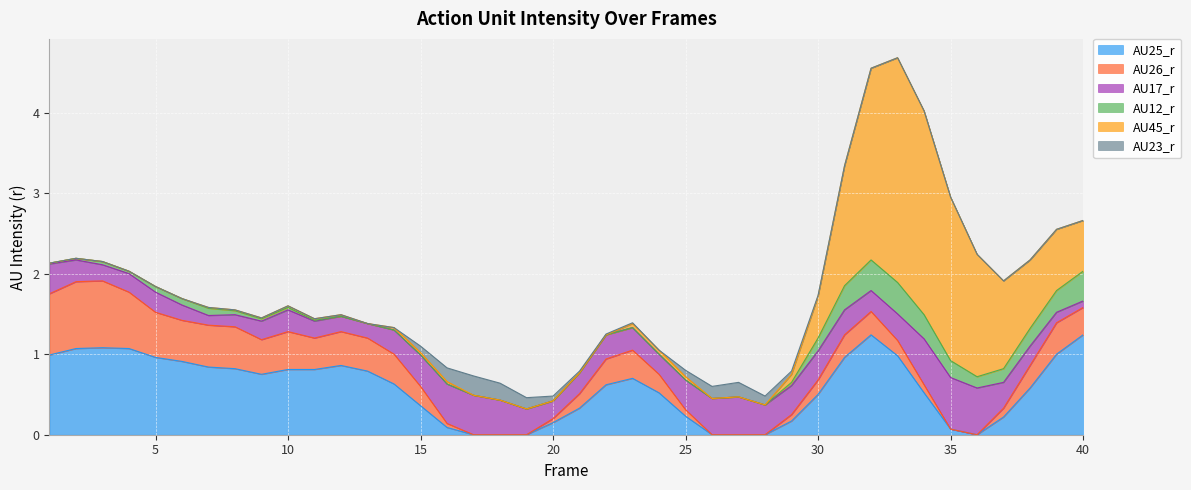

List the series in order of their peak value, highest first.

AU45_r, AU25_r, AU26_r, AU17_r, AU12_r, AU23_r